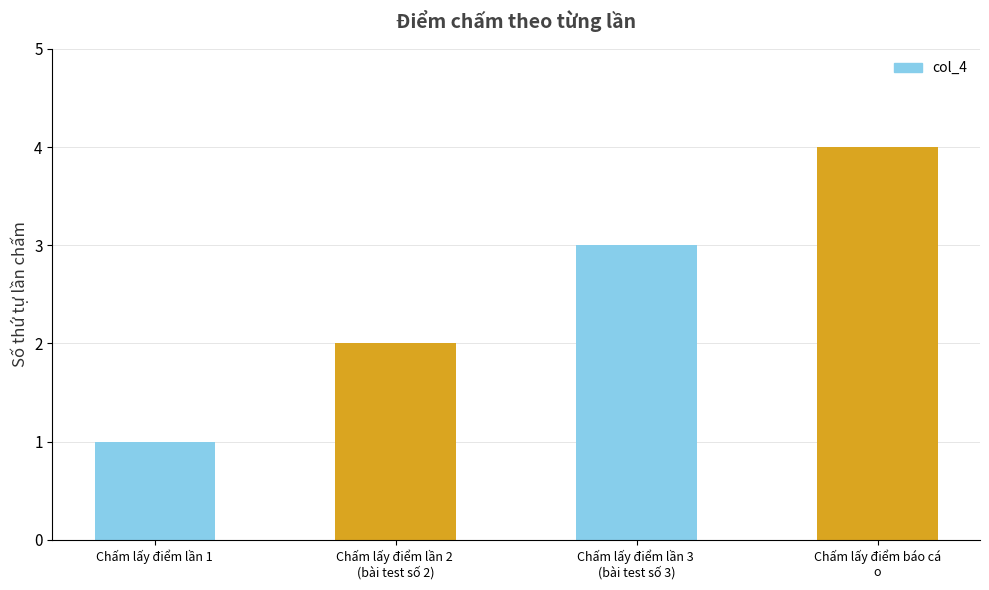

What is the label of the 3rd bar from the left?

Chấm lấy điểm lần 3 
(bài test số 3)